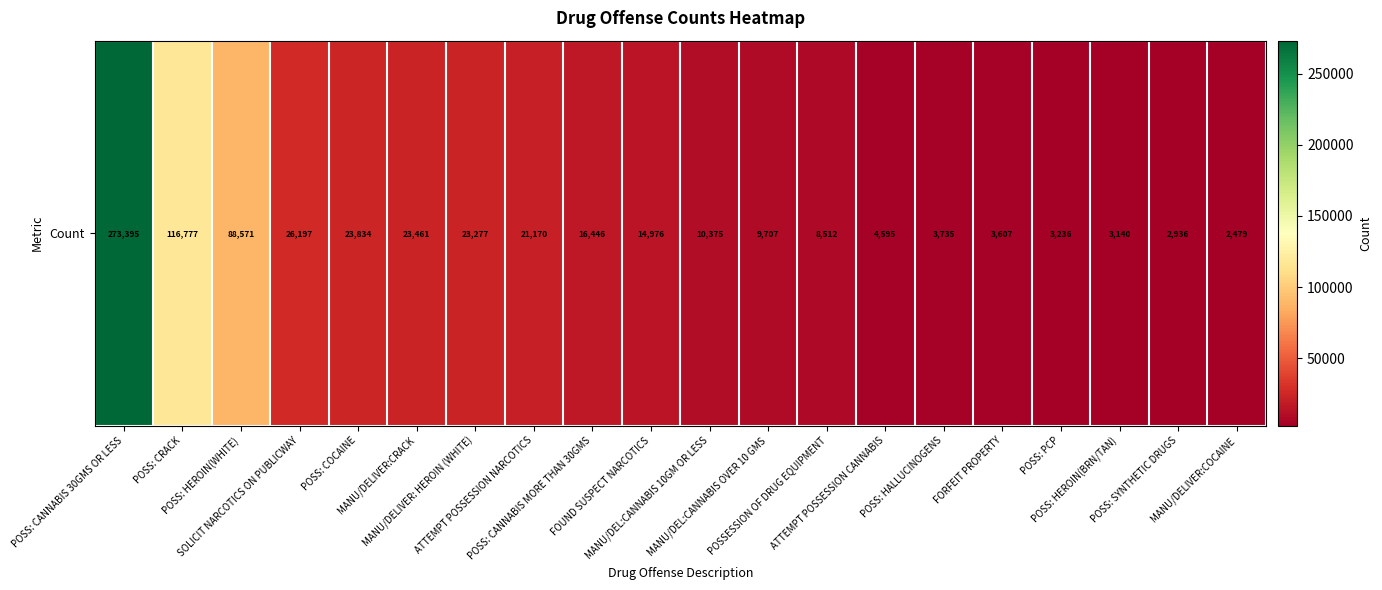

What is the sum of all values?

680426